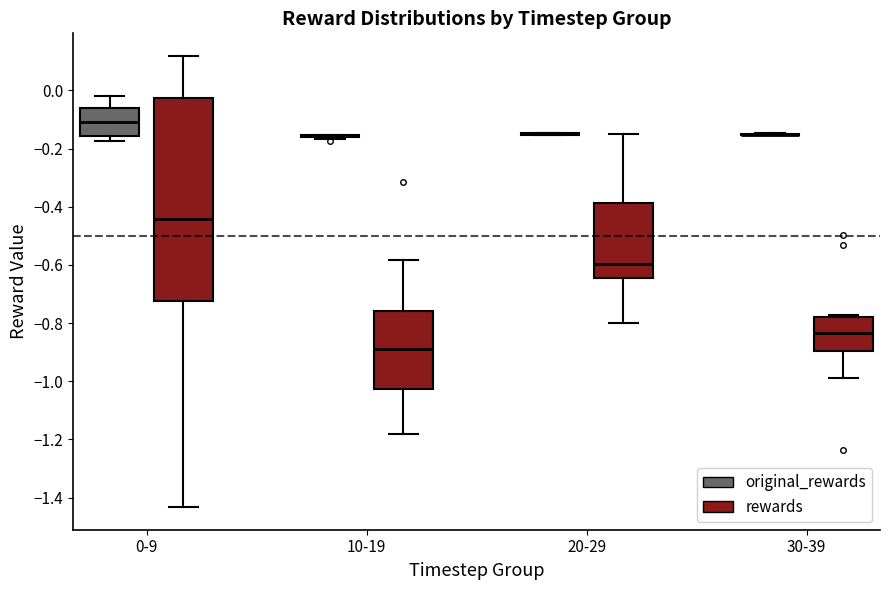

Comparing the boxes themselves (not the whiskers), which one is the tallest?

0-9 (rewards)